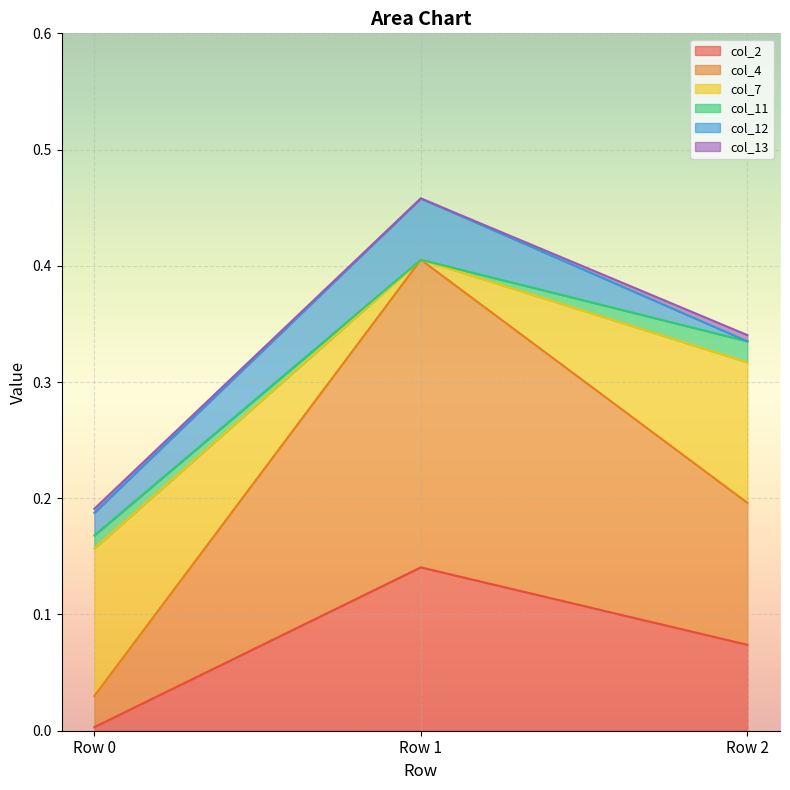

How many lines are shown in the chart?

6